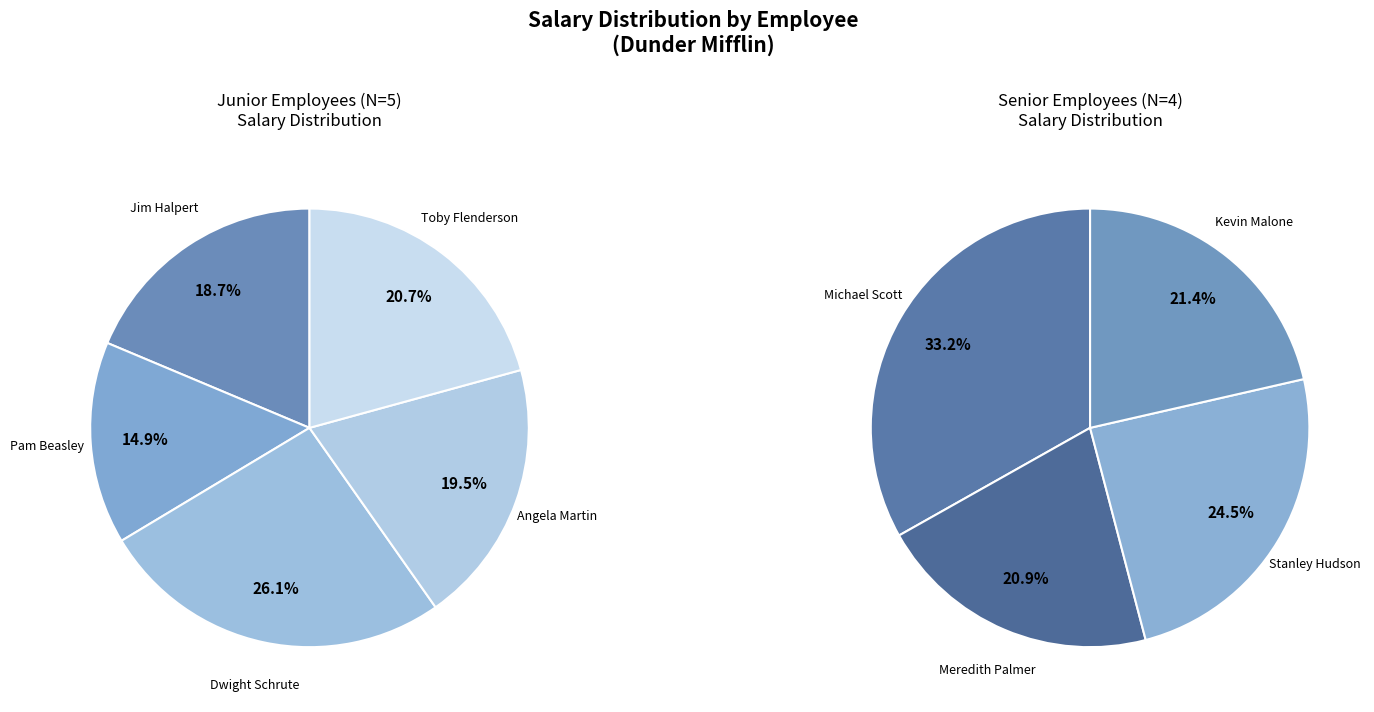

Which slice is the smallest?

Pam Beasley